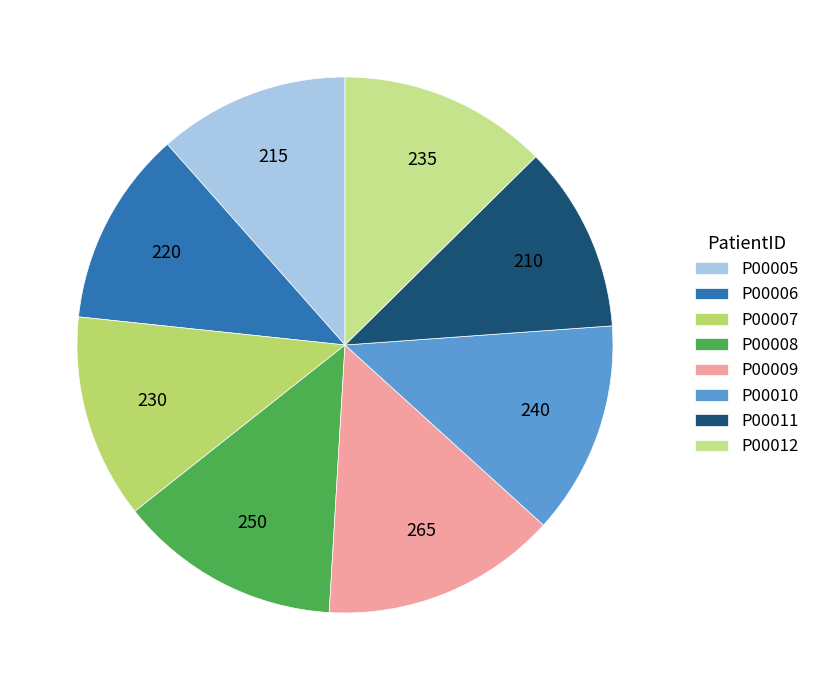

To the nearest percent, what portion does P00007 represent?

12%